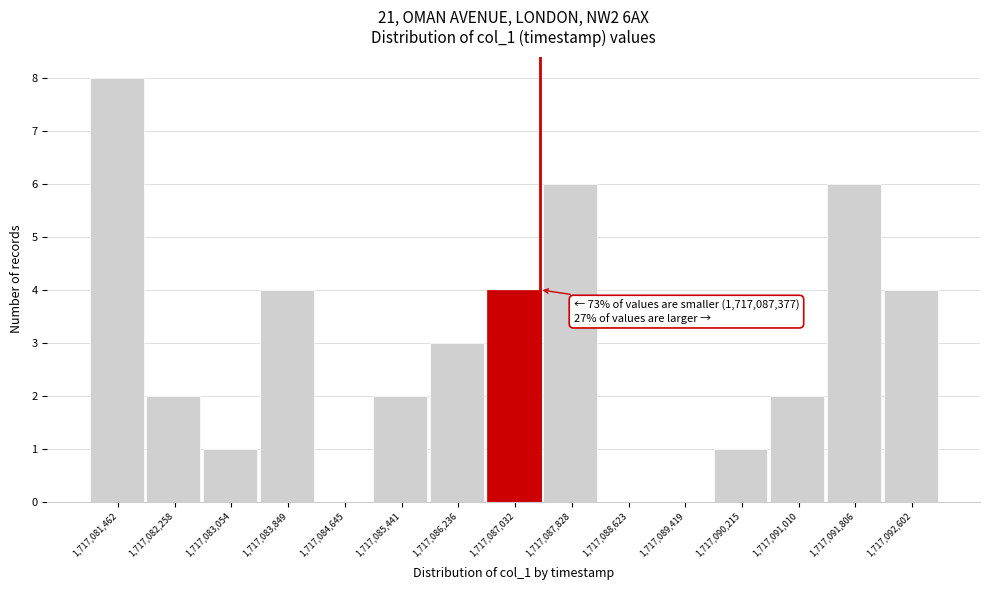

Over which range of the x-axis is the bar tallest?

1717081100 to 1717081900